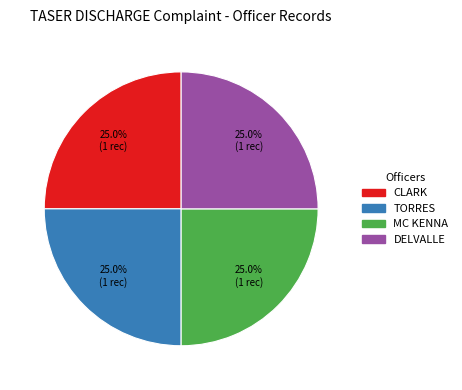

To the nearest percent, what is the combined percentage of MC KENNA and CLARK?

50%